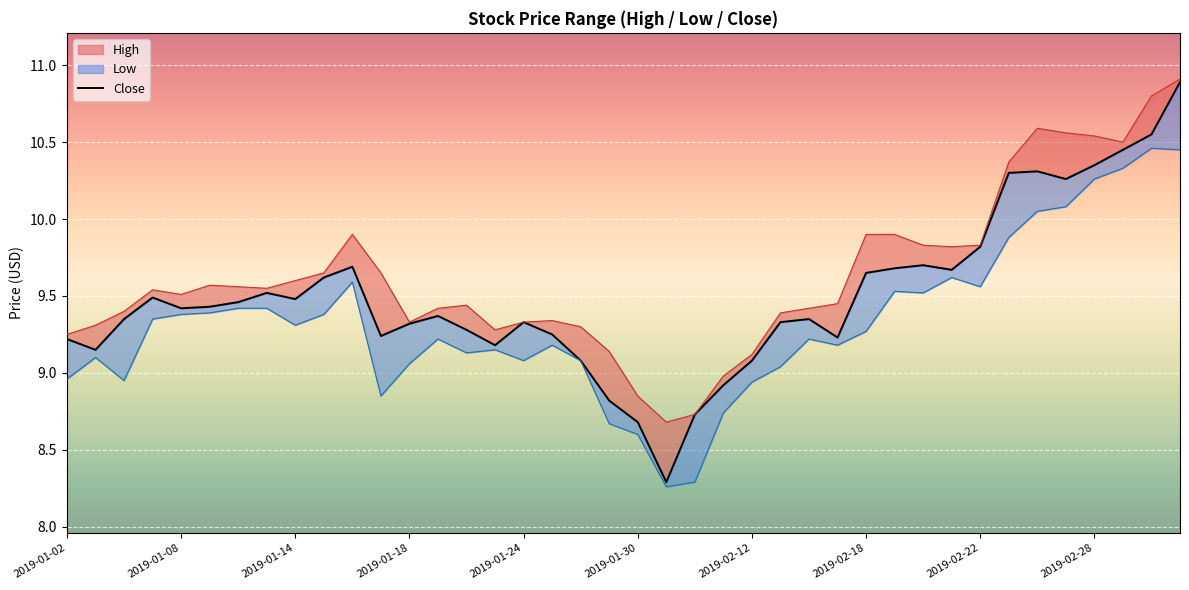

At how many categories does at least one series exceed 9?

36